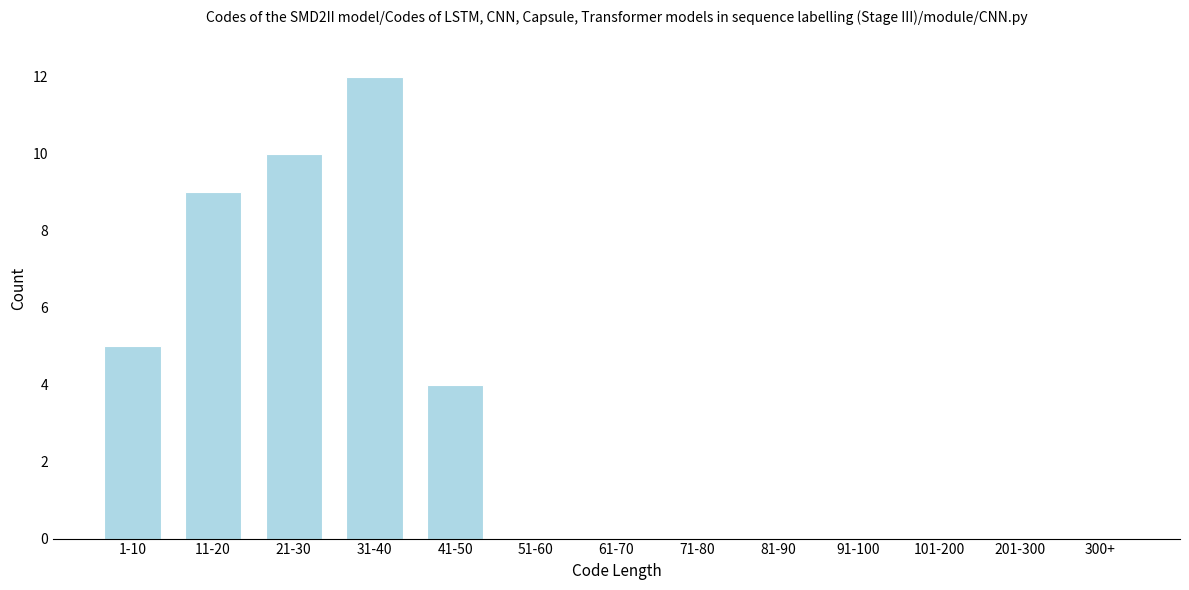

Reading right to left, list all the values displayed in this chart.

300+=0	201-300=0	101-200=0	91-100=0	81-90=0	71-80=0	61-70=0	51-60=0	41-50=4	31-40=12	21-30=10	11-20=9	1-10=5